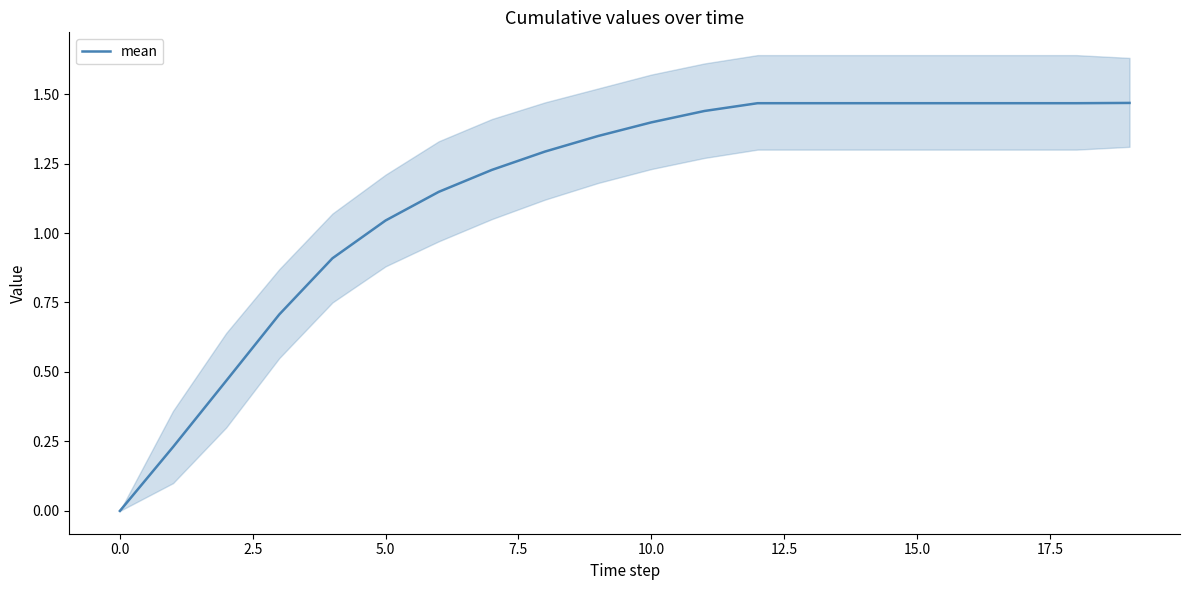

What is the difference between the maximum and minimum values?

1.5